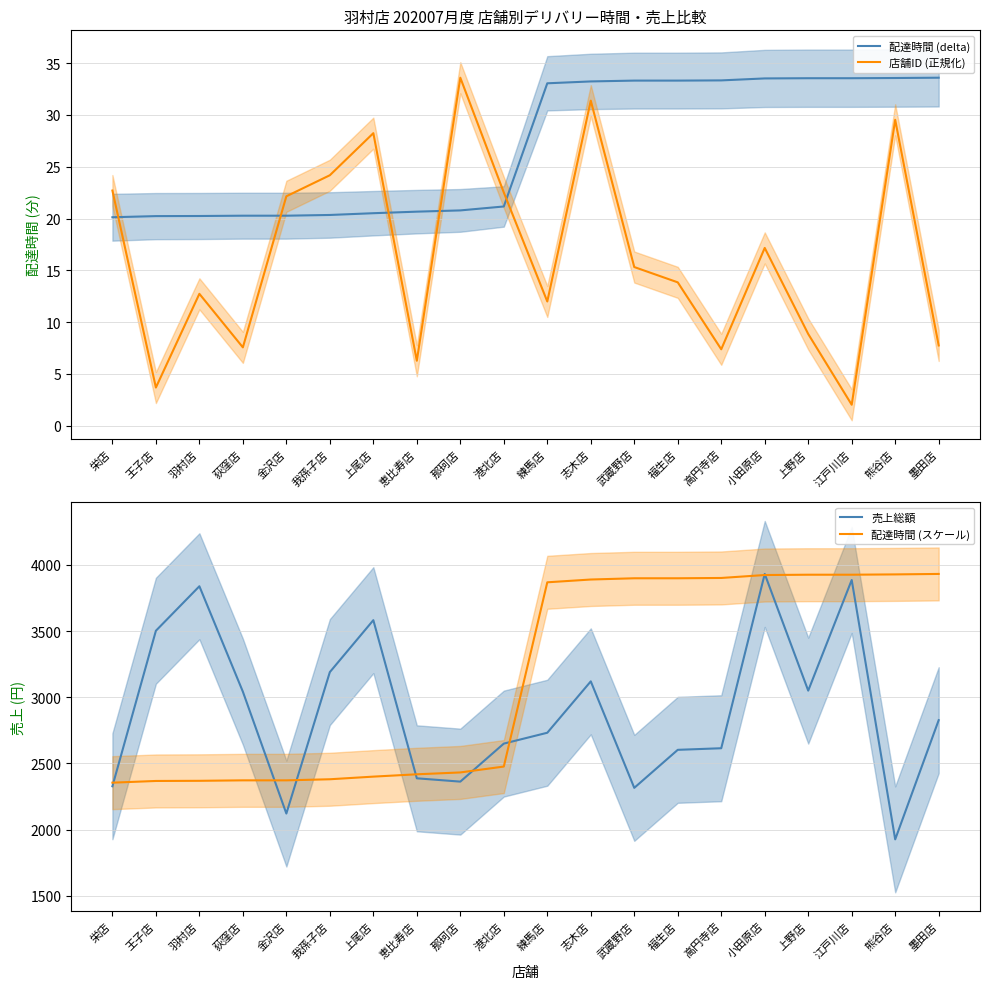

What is the total value across all series at 金沢店?

4537.1